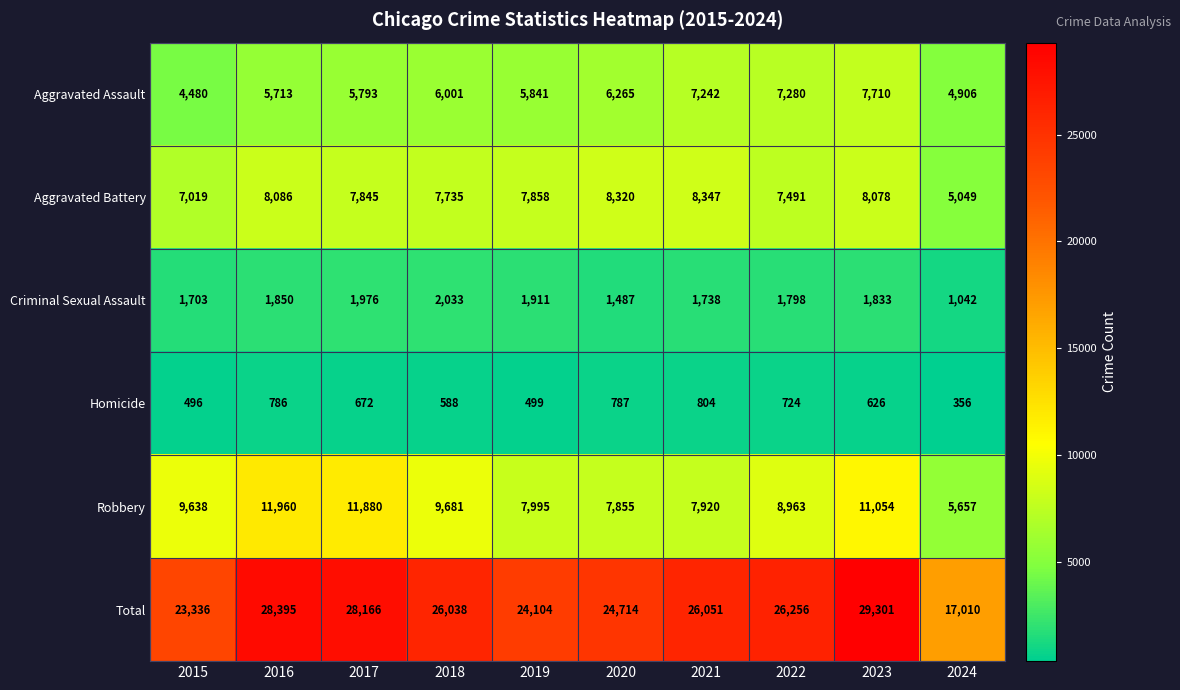

Rank the series by their maximum value, from lowest to highest.

Homicide, Criminal Sexual Assault, Aggravated Assault, Aggravated Battery, Robbery, Total